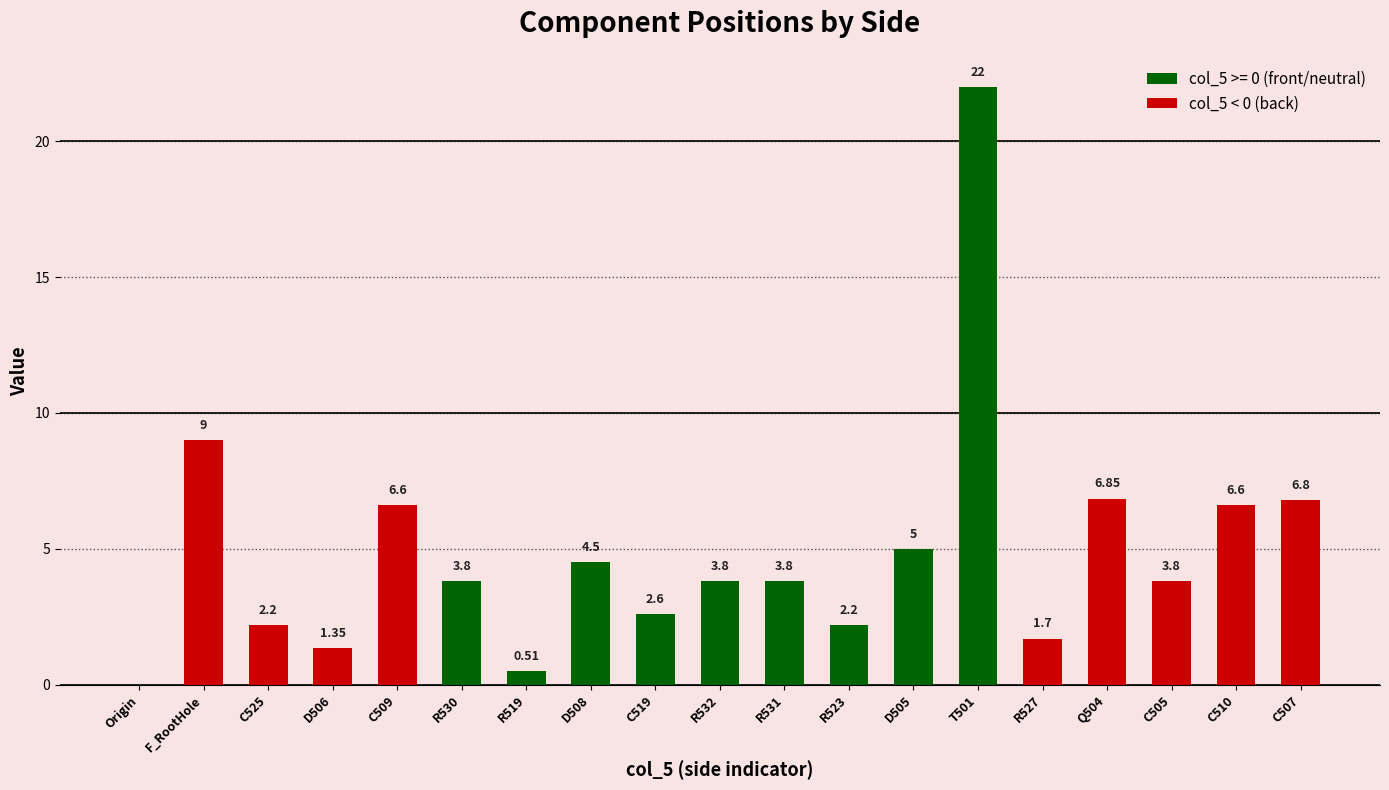

At which label does col_5 < 0 (back) reach its peak?

F_RootHole